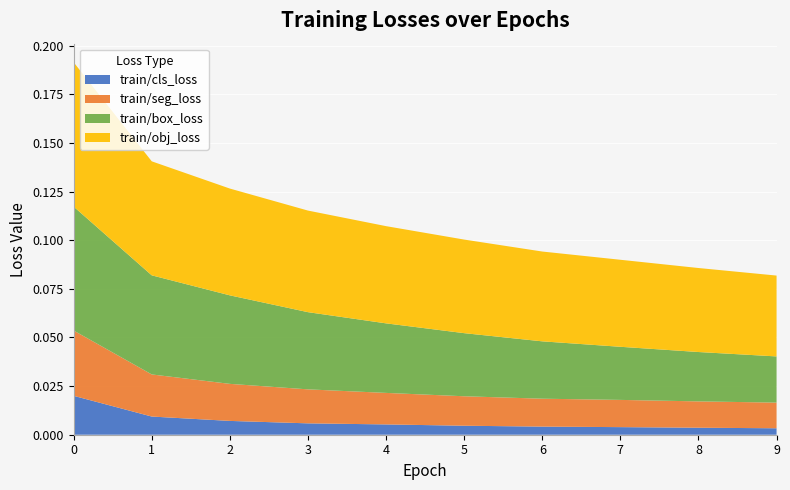

Reading left to right, transcribe all the data shown in this chart.

train/cls_loss: 0=0.0	1=0.0	2=0.0	3=0.0	4=0.0	5=0.0	6=0.0	7=0.0	8=0.0	9=0.0
train/seg_loss: 0=0.0	1=0.0	2=0.0	3=0.0	4=0.0	5=0.0	6=0.0	7=0.0	8=0.0	9=0.0
train/box_loss: 0=0.1	1=0.1	2=0.0	3=0.0	4=0.0	5=0.0	6=0.0	7=0.0	8=0.0	9=0.0
train/obj_loss: 0=0.1	1=0.1	2=0.1	3=0.1	4=0.0	5=0.0	6=0.0	7=0.0	8=0.0	9=0.0